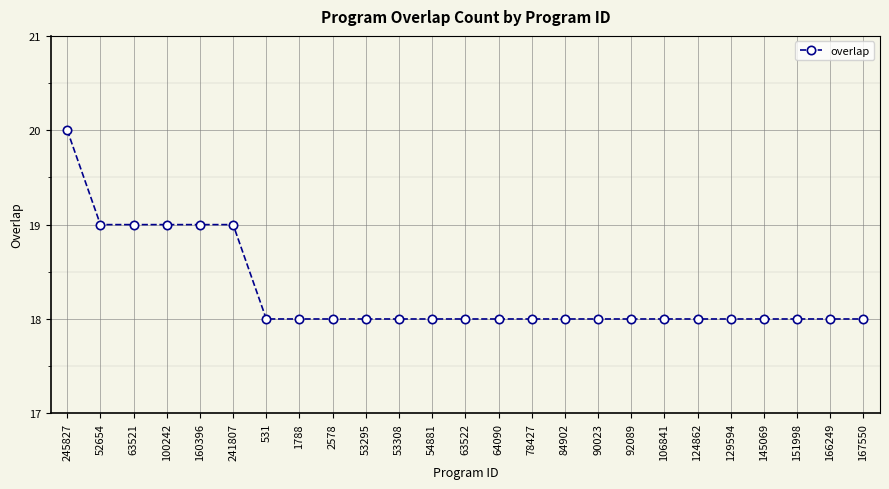

The chart shows a value of 19 at 160396. True or false?

True